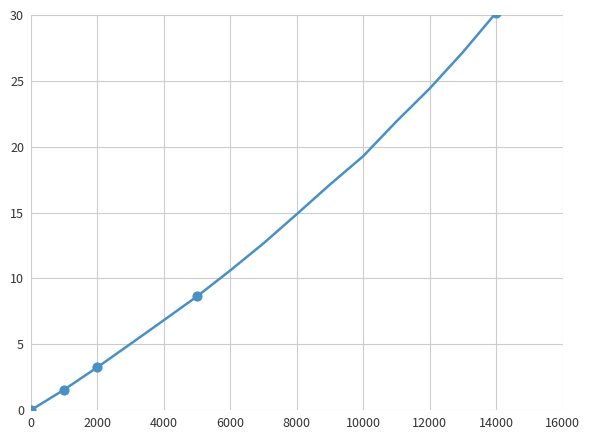

What is the difference between the maximum and minimum values?

30.2